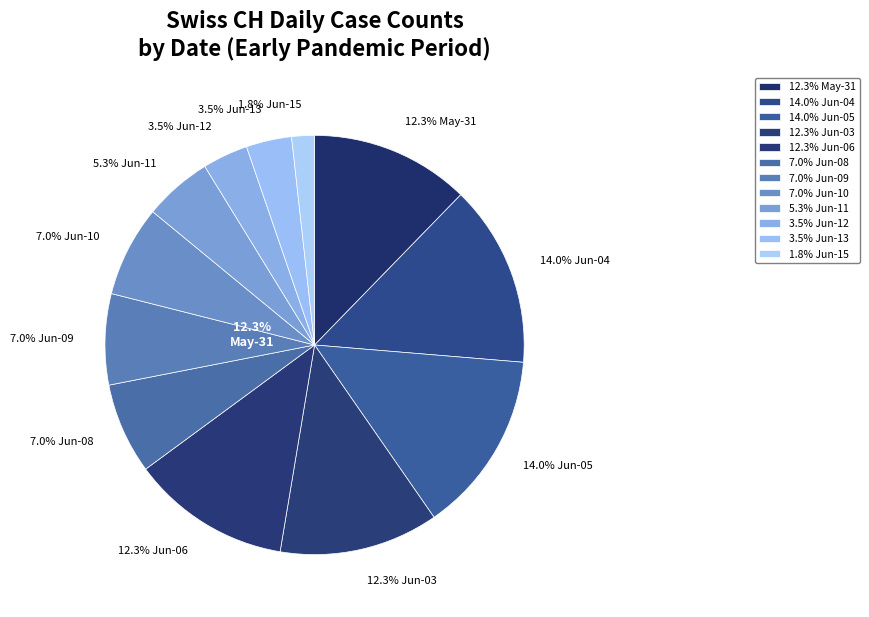

Which has a higher value, 2020-06-08 or 2020-06-15?

2020-06-08